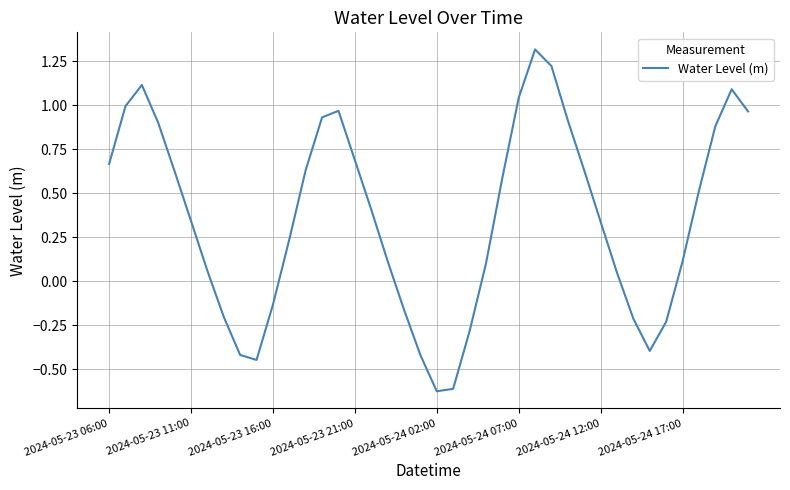

How many values are above zero?

28